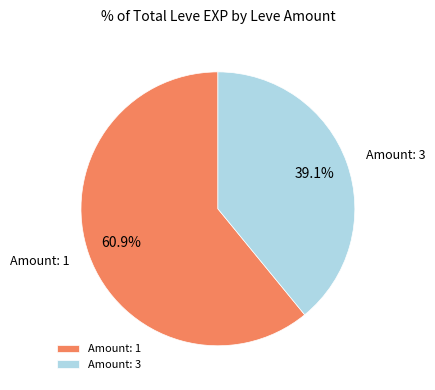

What is the ratio of the value at Amount: 1 to the value at Amount: 3?

1.6